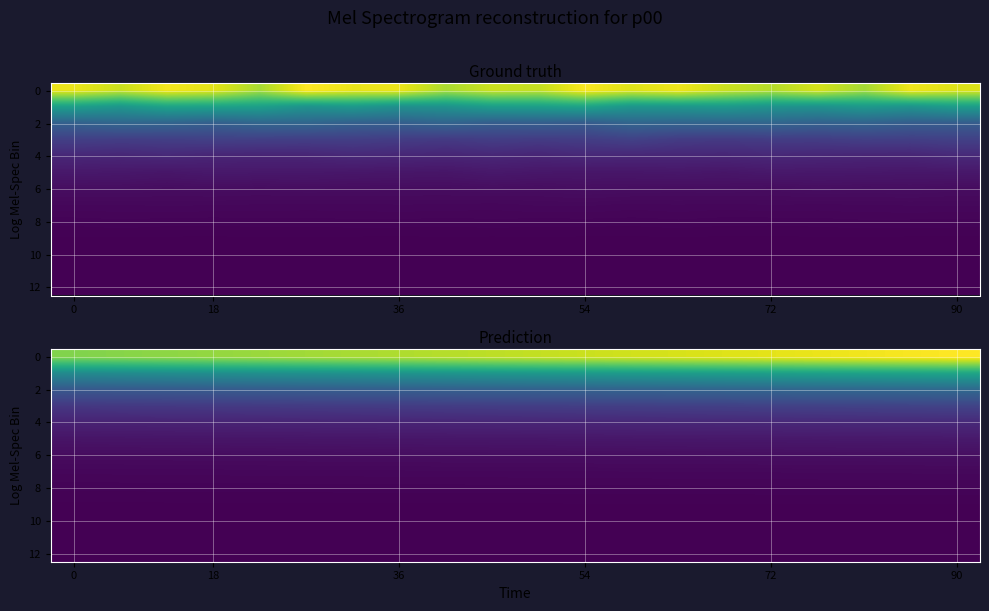

The 6 series shows 313.3 at 18. True or false?

False